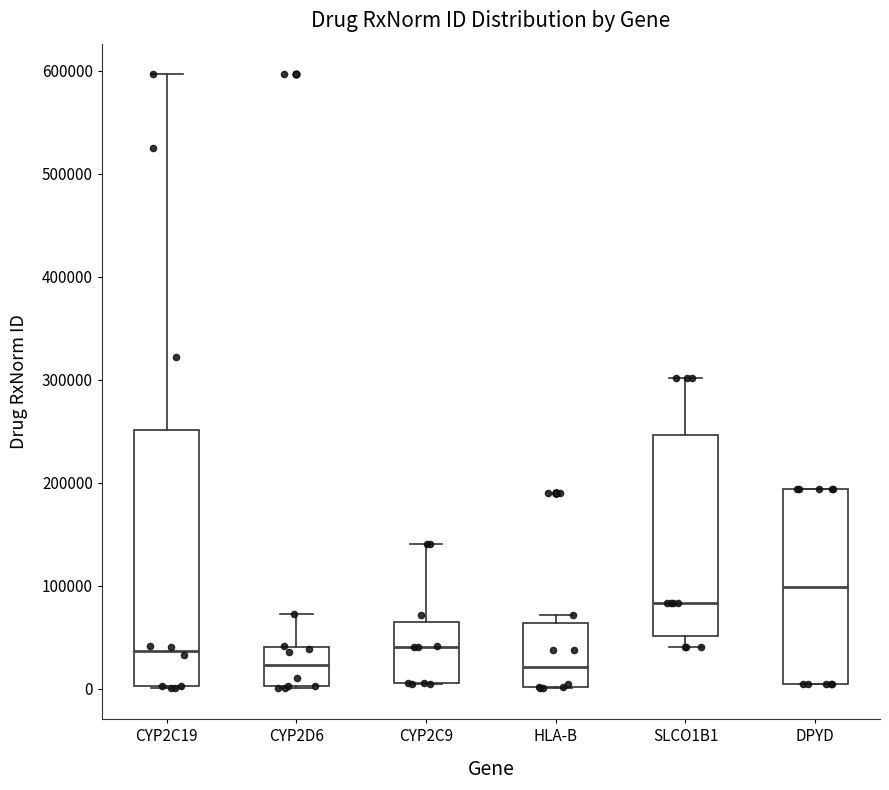

Reading left to right, transcribe this box plot: for each box, give where its median line is, the range the box spans, and where its two whiskers end, as read against the y-axis. The values are not printed on the chart, so give them approximately, as read against the axis.

CYP2C19: median 40000, box 0 to 250000, whiskers 0 to 600000
CYP2D6: median 20000, box 0 to 40000, whiskers 0 to 70000
CYP2C9: median 40000, box 10000 to 60000, whiskers 0 to 140000
HLA-B: median 20000, box 0 to 60000, whiskers 0 to 70000
SLCO1B1: median 80000, box 50000 to 250000, whiskers 40000 to 300000
DPYD: median 100000, box 0 to 190000, whiskers 0 to 190000